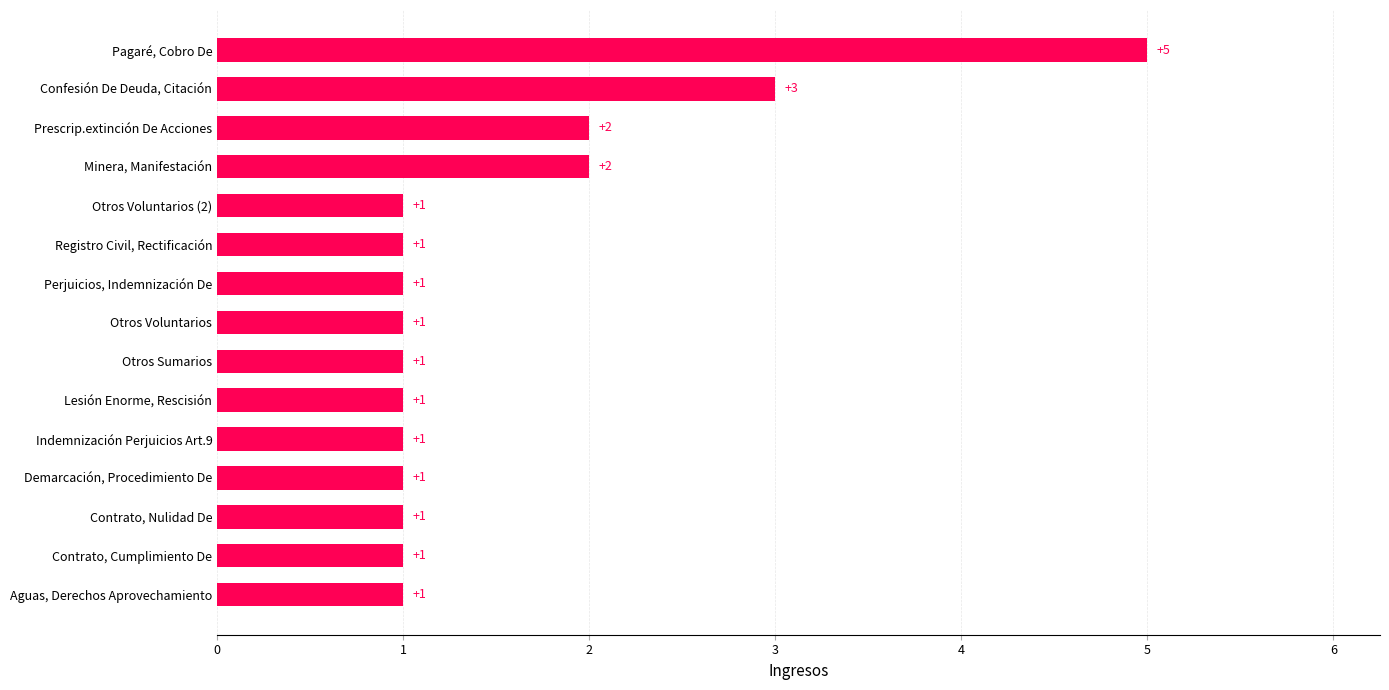

How many values are between 1 and 2?

13